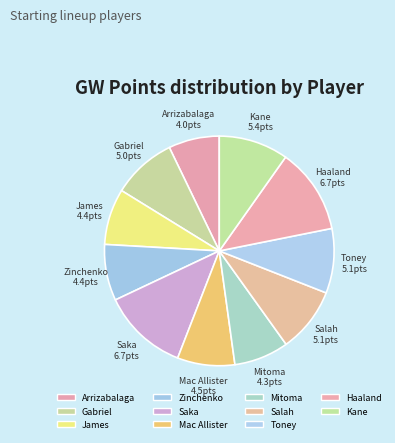

Approximately how many times larger is the value at Salah compared to Mitoma?

1.2